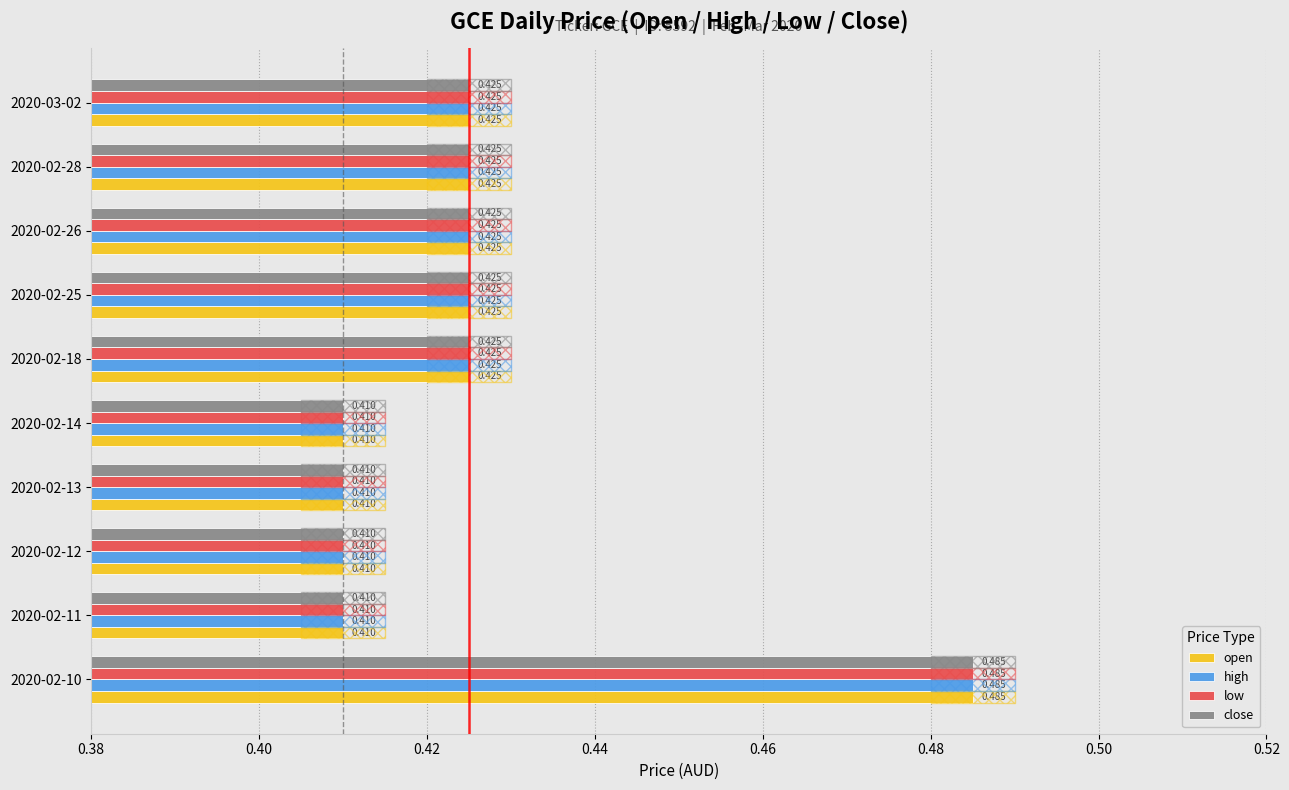

At which category is the sum across all series the highest?

2020-02-10